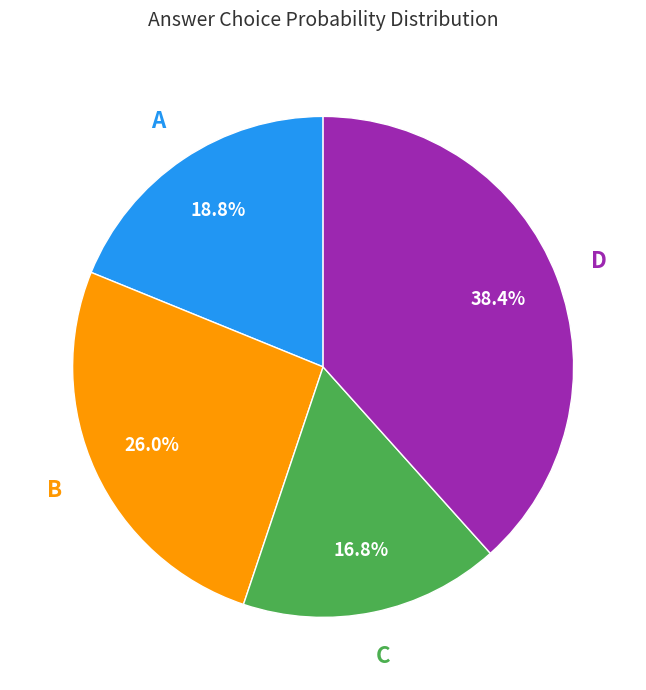

Is there any slice that represents more than half of the pie?

No